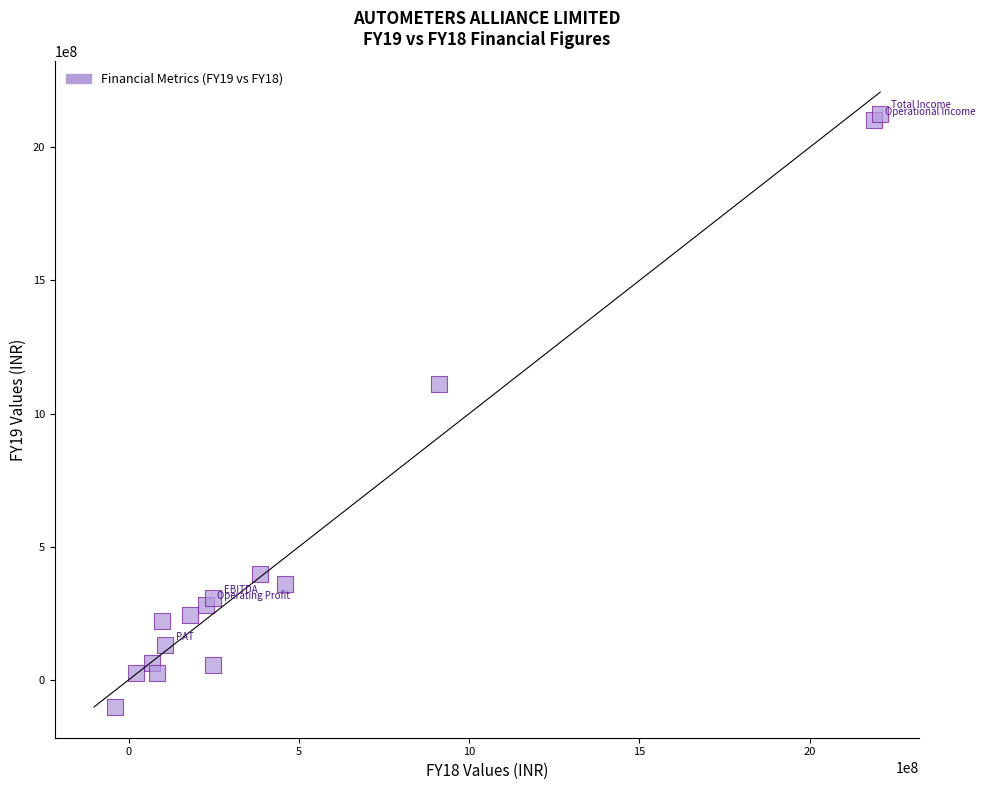

What Y value in the scatter plot is closest to 1011397449?

1111435449.0